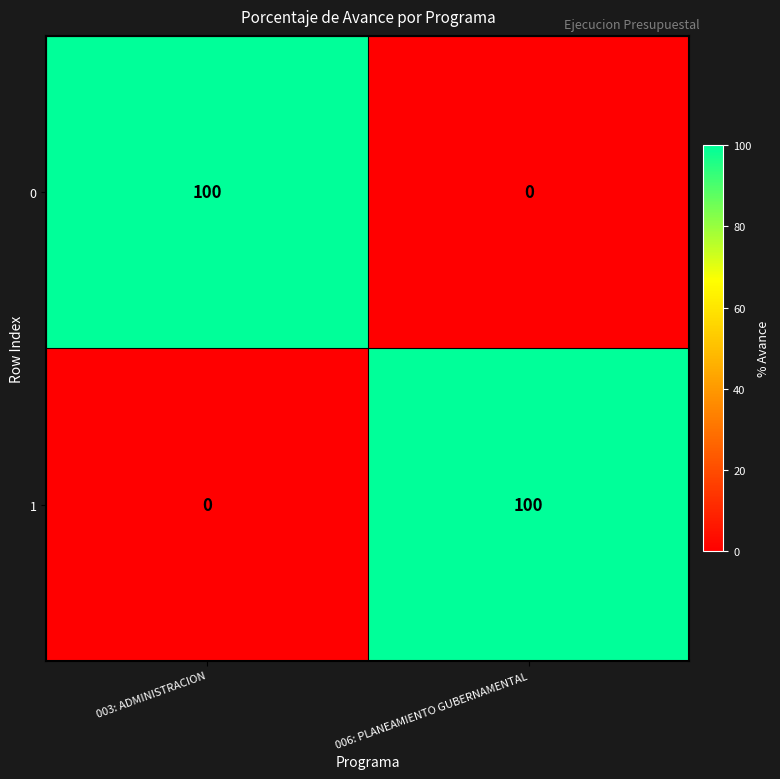

What is the greatest value displayed?

100